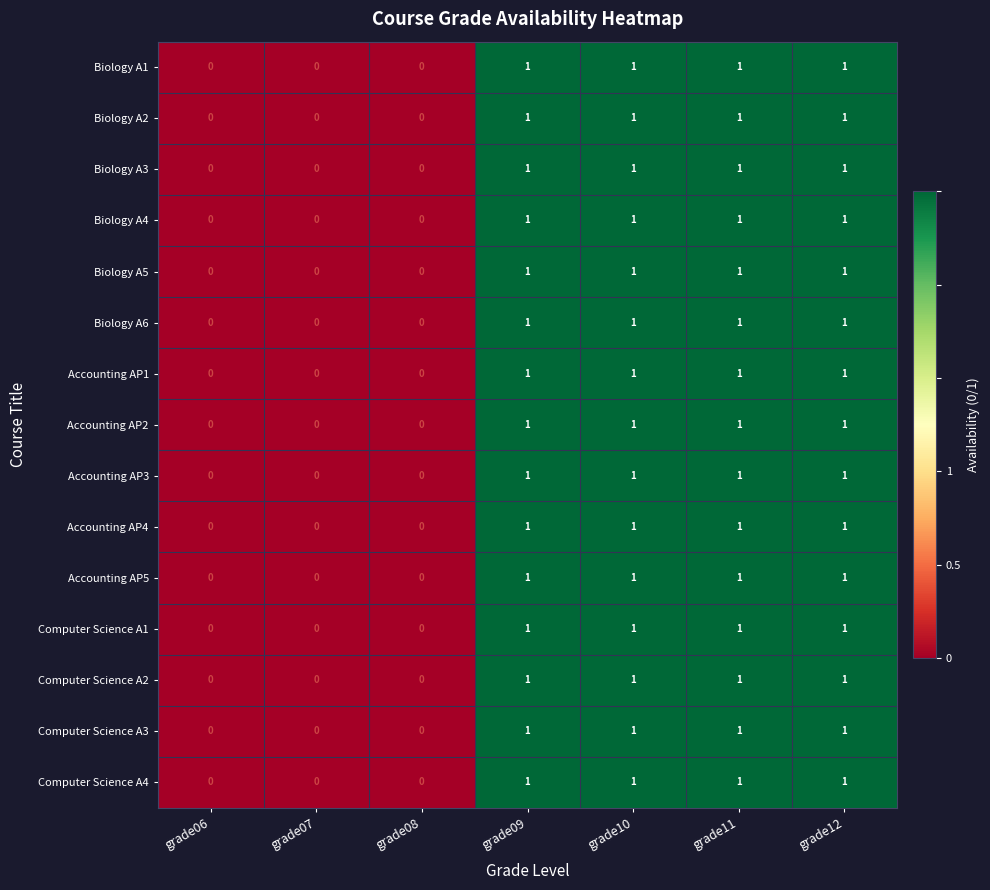

What is the total value across all series at grade12?

15